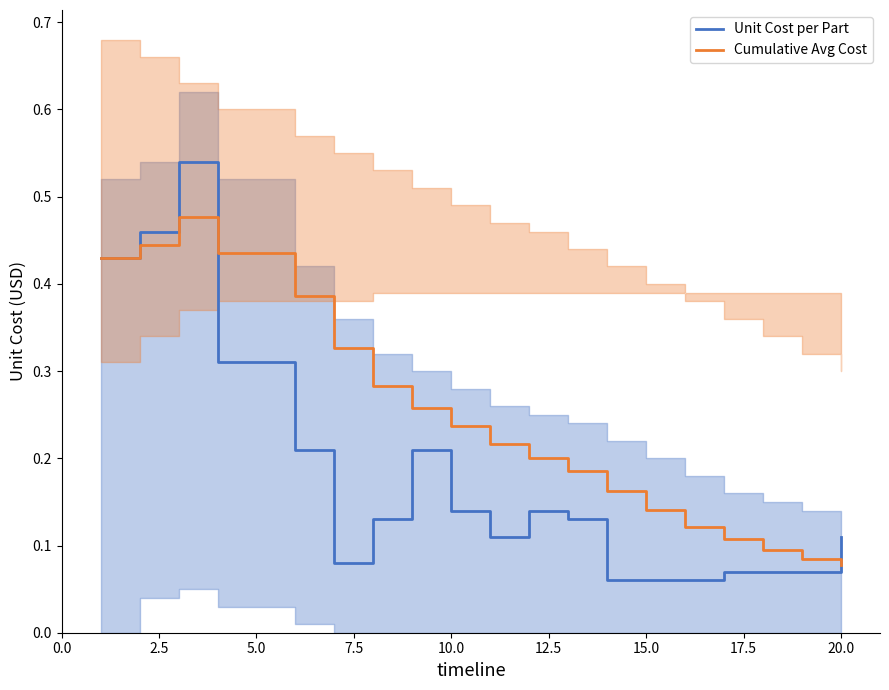

Between 2.5 and 13, which series saw the biggest shift?

Unit Cost per Part